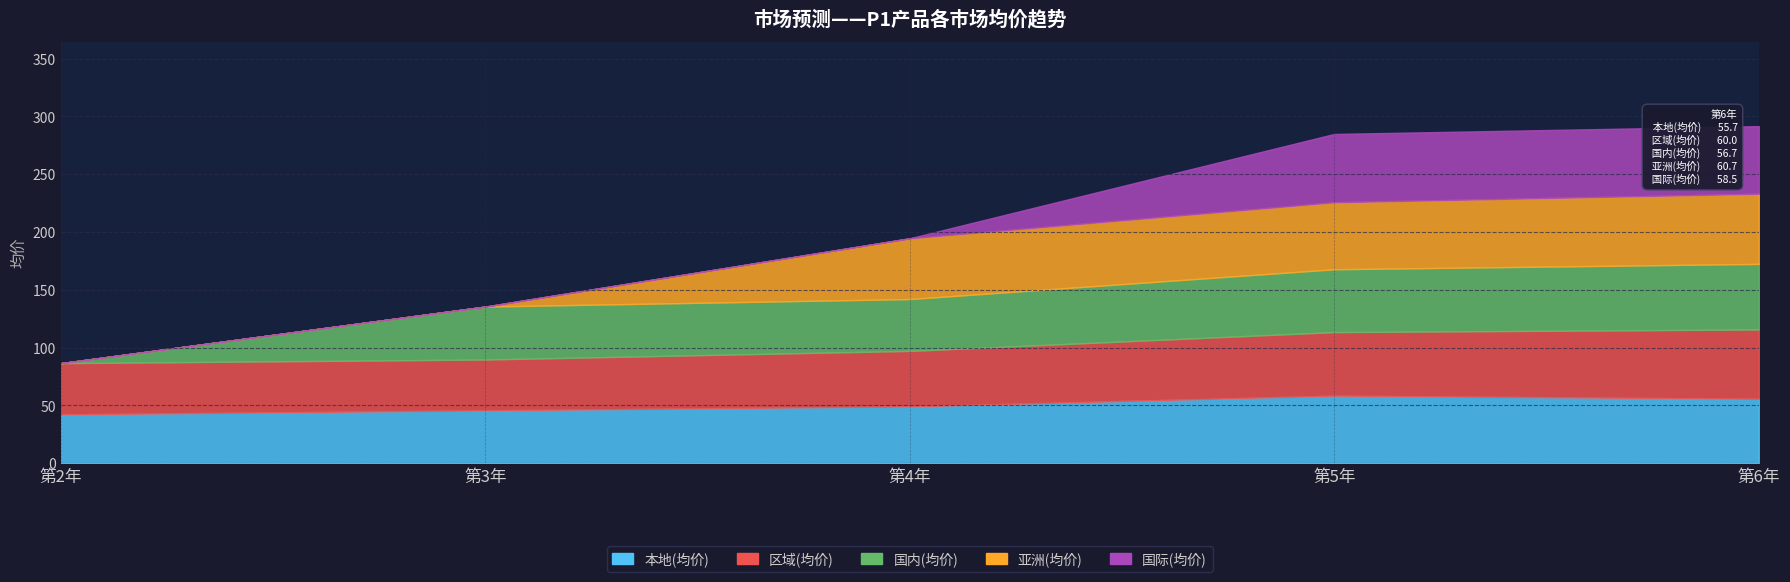

Reading right to left, transcribe all the data shown in this chart.

本地(均价): 第6年=55.7	第5年=58.4	第4年=49.1	第3年=45.7	第2年=42.2
区域(均价): 第6年=60.0	第5年=55.0	第4年=48.0	第3年=44.0	第2年=44.3
国内(均价): 第6年=56.7	第5年=54.4	第4年=44.8	第3年=45.8	第2年=0.0
亚洲(均价): 第6年=60.7	第5年=58.0	第4年=52.6	第3年=0.0	第2年=0.0
国际(均价): 第6年=58.5	第5年=59.1	第4年=0.0	第3年=0.0	第2年=0.0